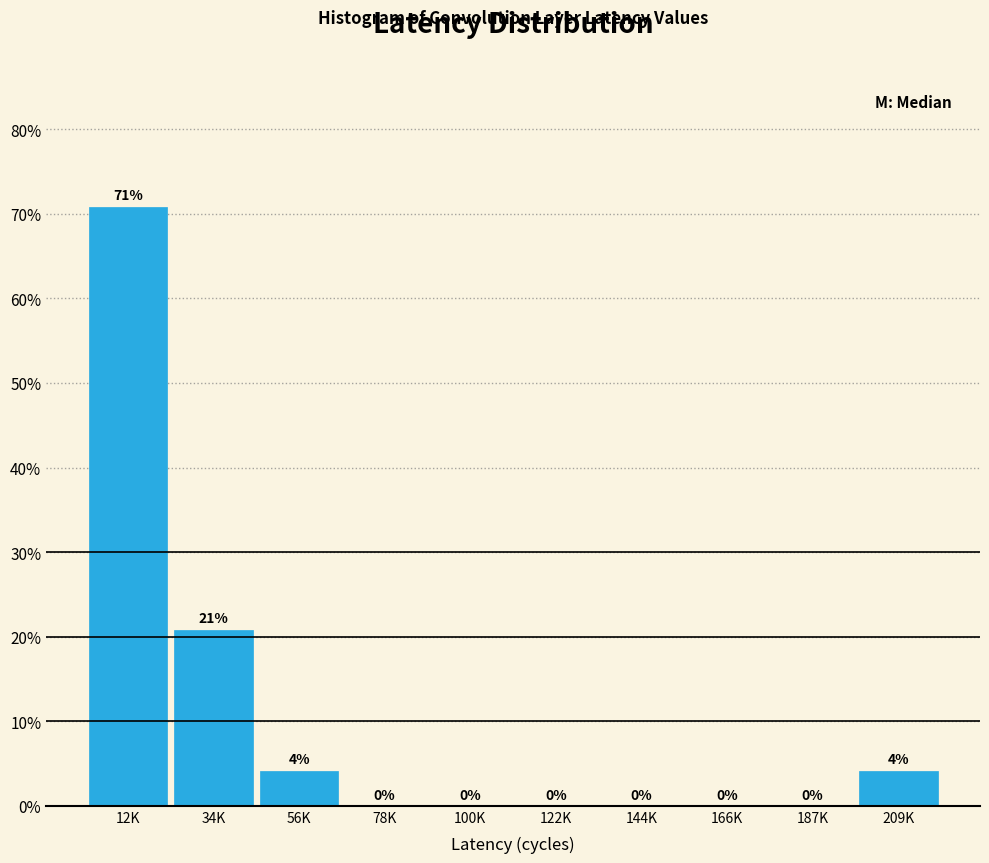

Which category has the highest value across all series?

12K